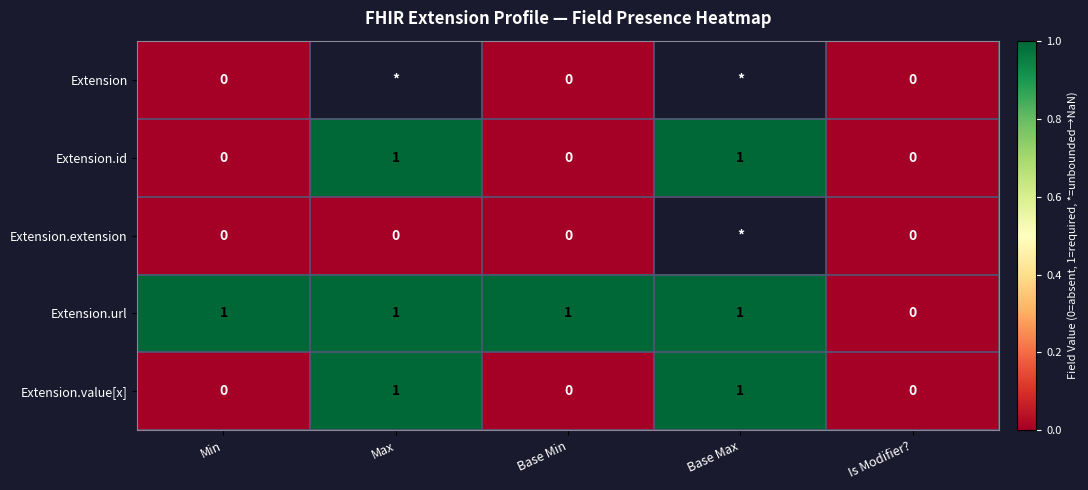

What is the sum of all Extension.url values?

4